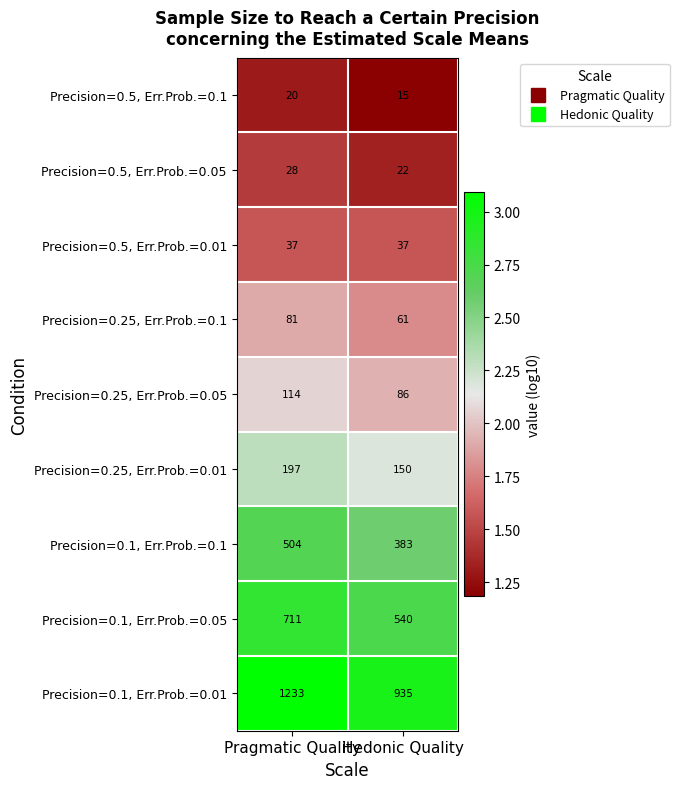

The value of Precision=0.1, Err.Prob.=0.05 at Pragmatic Quality is 711. True or false?

True